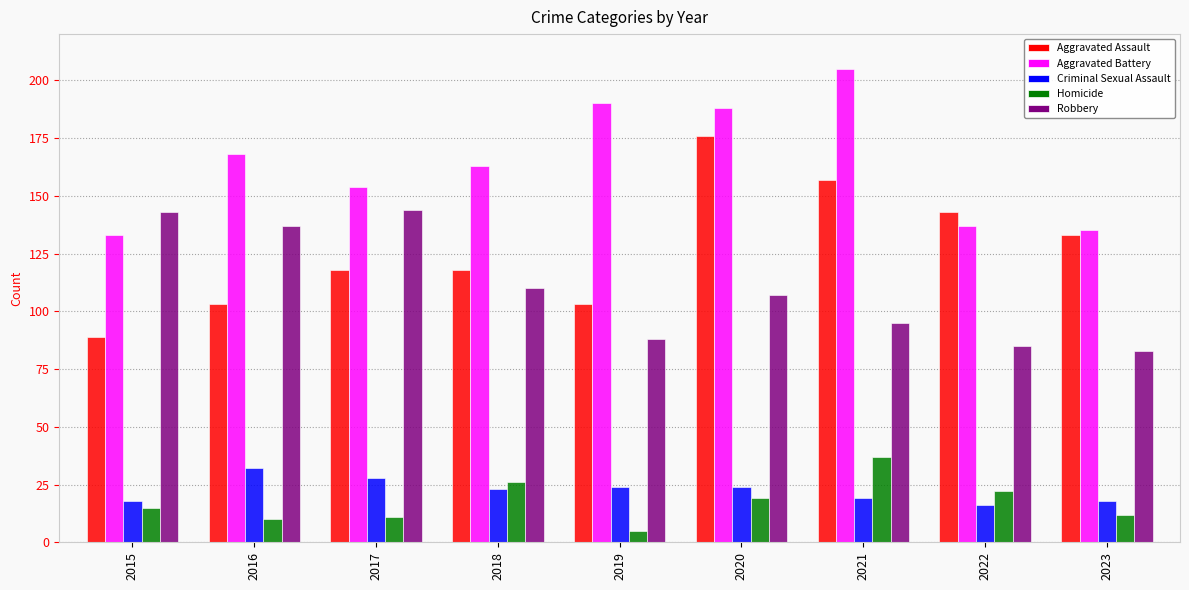

What is the sum of all Homicide values?

157